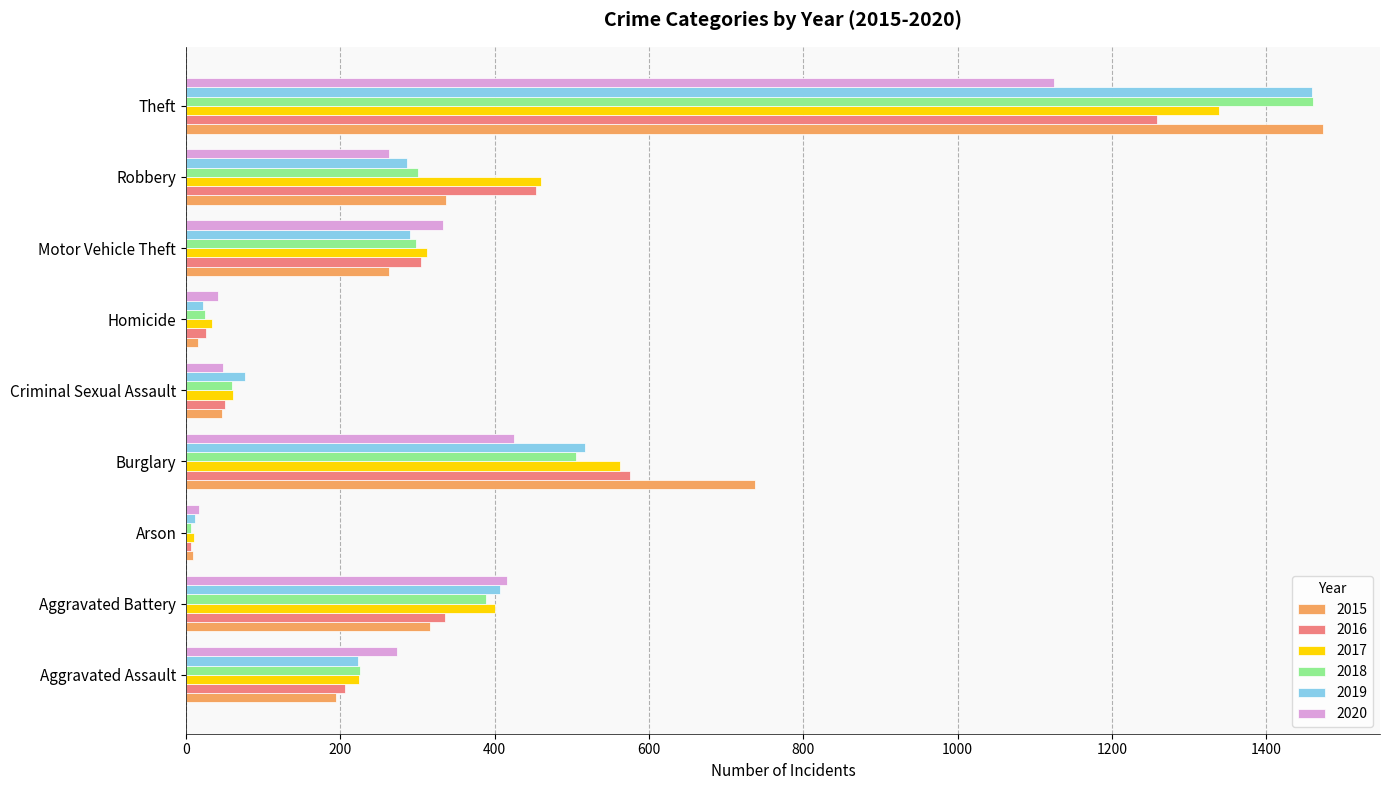

The 2015 series shows 316 at Aggravated Battery. True or false?

True